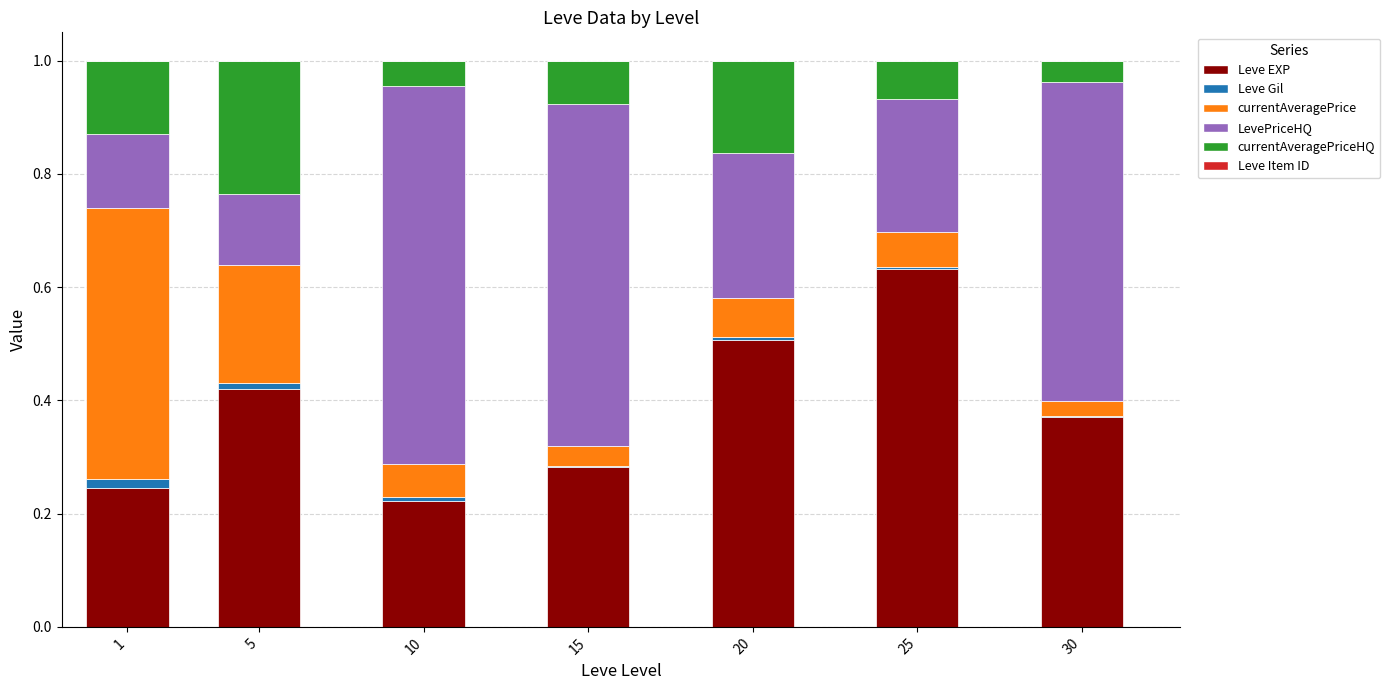

Which category has the highest value in the Leve EXP series?

25